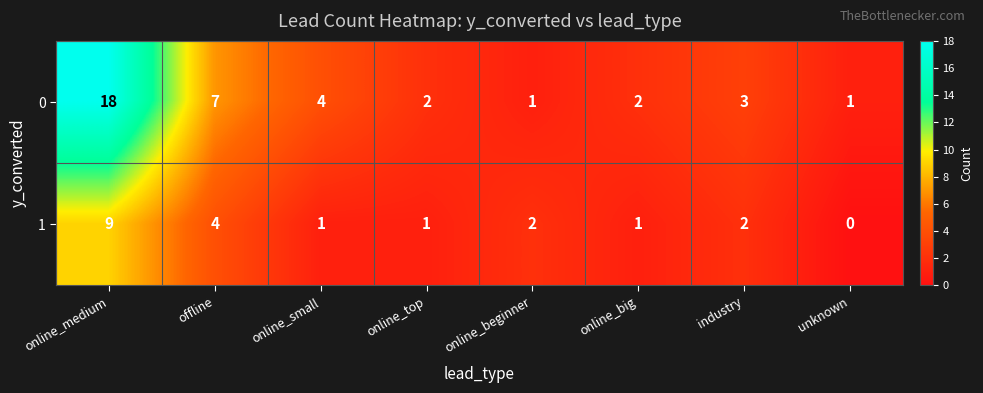

What is the difference between the maximum and minimum values in the 1 series?

9